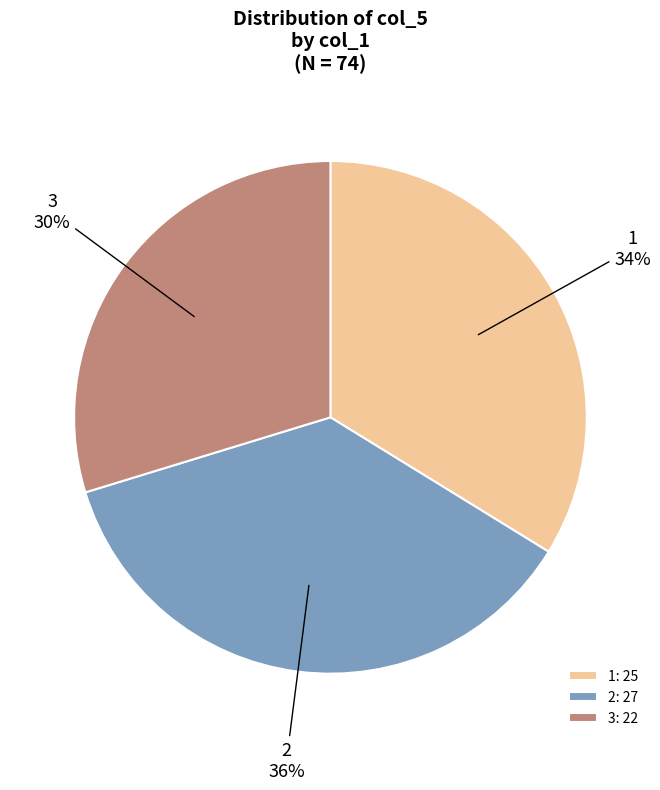

Rank the categories by value from highest to lowest.

2, 1, 3